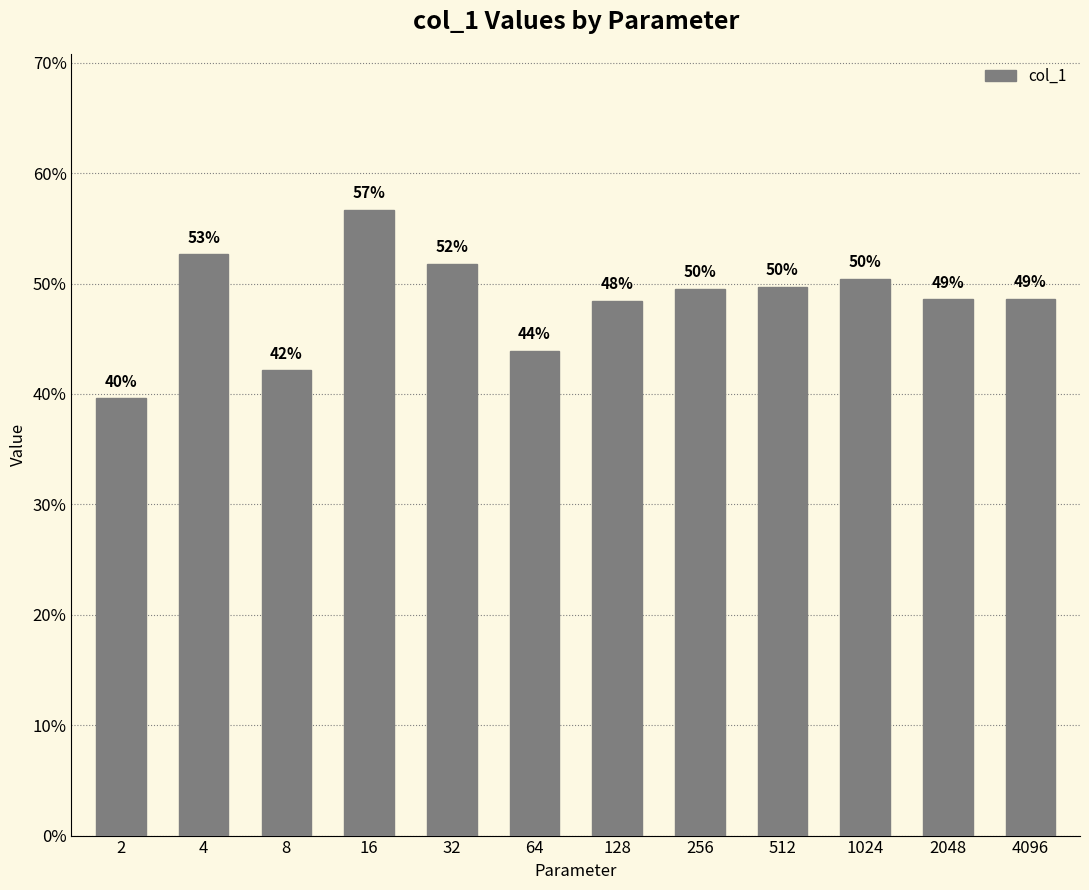

Does the chart contain any negative values?

No